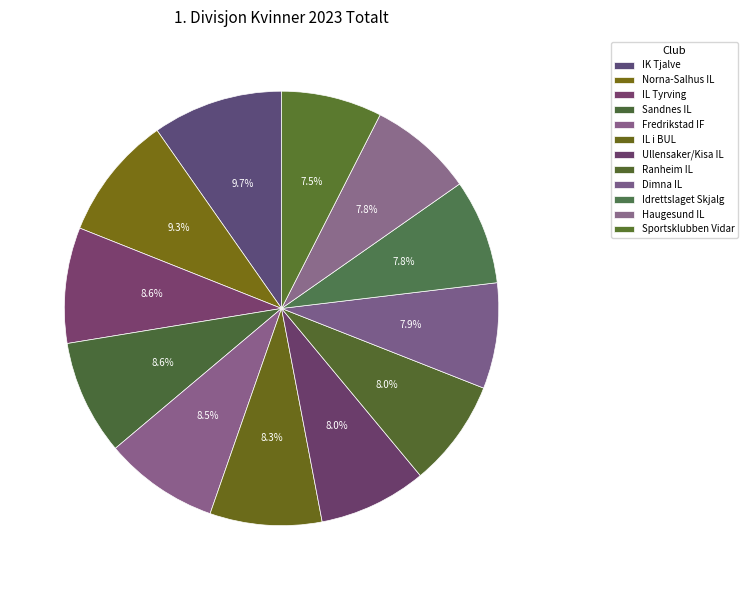

Approximately how many times larger is the value at Fredrikstad IF compared to Sandnes IL?

1.0